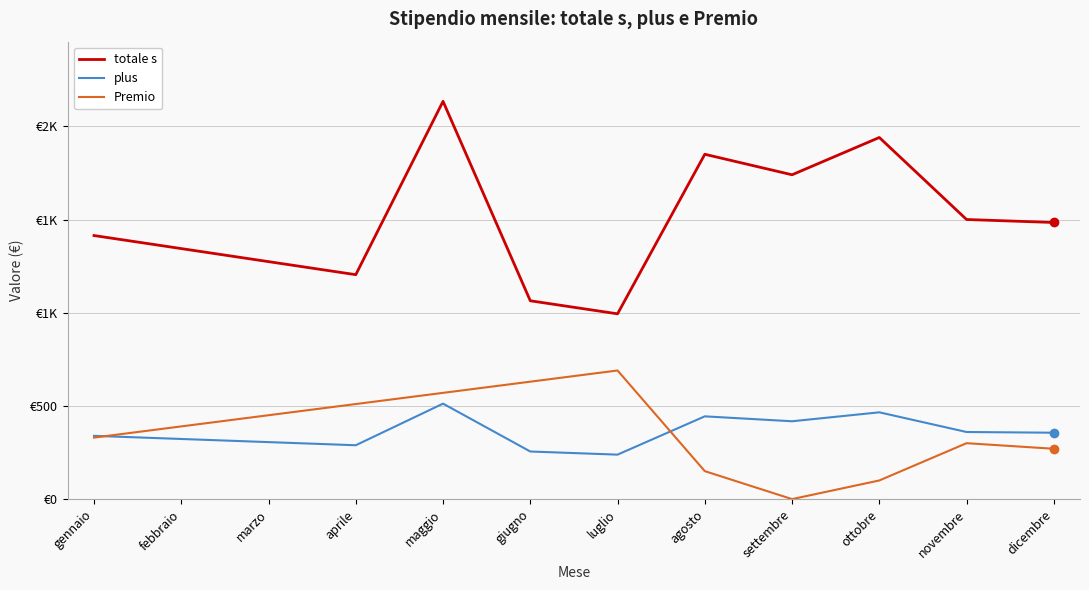

What are all the series names shown in the legend?

totale s, plus, Premio